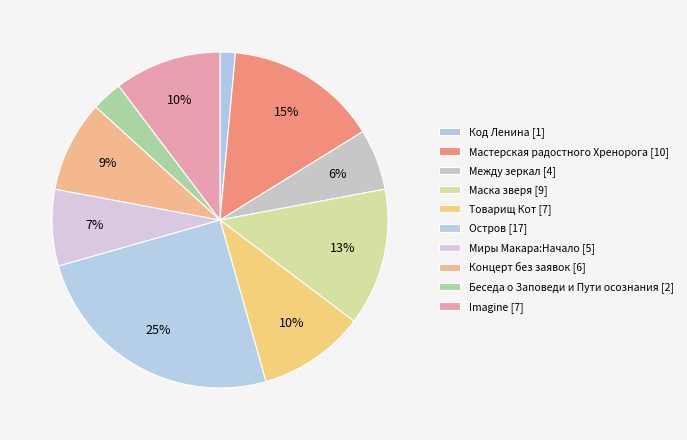

To the nearest percent, what percentage of the pie is Миры Макара:Начало?

7%